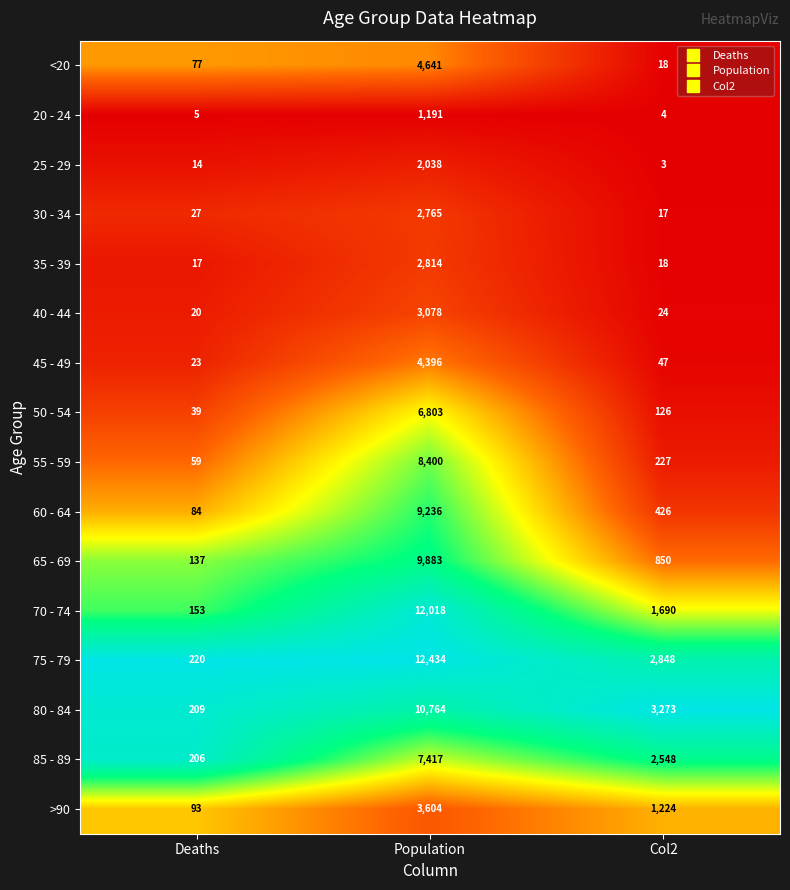

What is the difference between the highest and lowest values at Deaths?

215